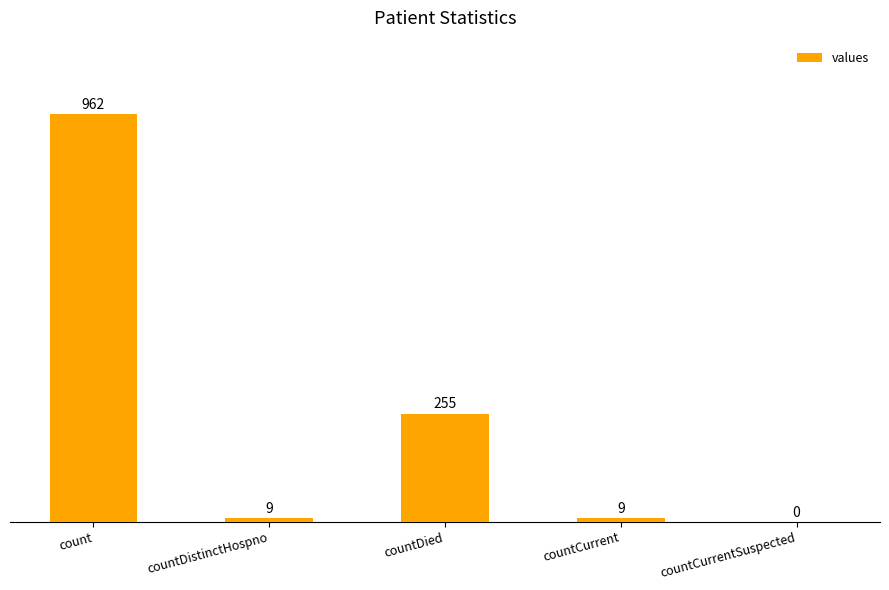

What is the difference between the values at countDistinctHospno and countDied?

246